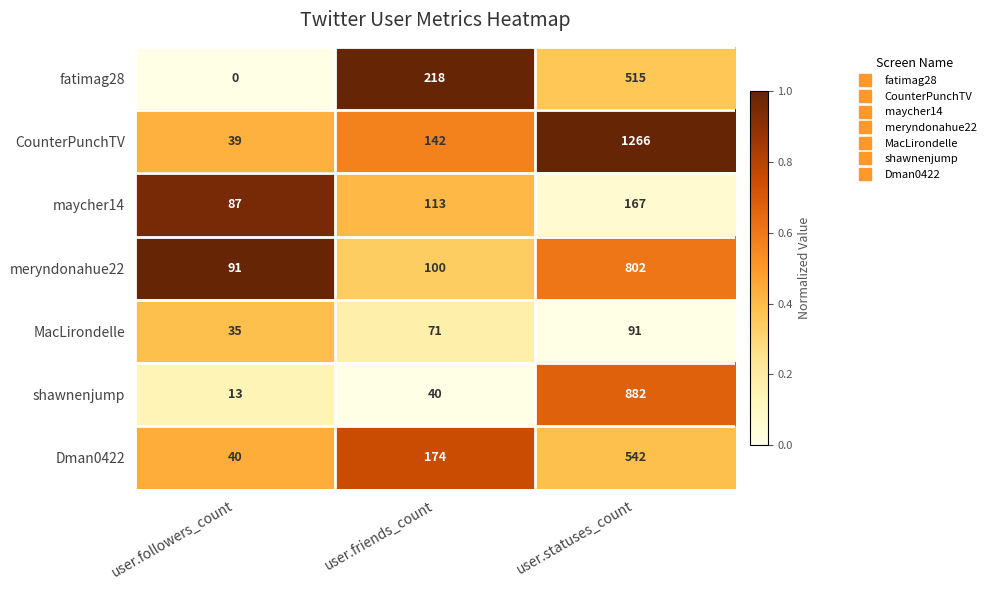

Reading right to left, extract all data points from this chart.

fatimag28: user.statuses_count=515	user.friends_count=218	user.followers_count=0
CounterPunchTV: user.statuses_count=1266	user.friends_count=142	user.followers_count=39
maycher14: user.statuses_count=167	user.friends_count=113	user.followers_count=87
meryndonahue22: user.statuses_count=802	user.friends_count=100	user.followers_count=91
MacLirondelle: user.statuses_count=91	user.friends_count=71	user.followers_count=35
shawnenjump: user.statuses_count=882	user.friends_count=40	user.followers_count=13
Dman0422: user.statuses_count=542	user.friends_count=174	user.followers_count=40